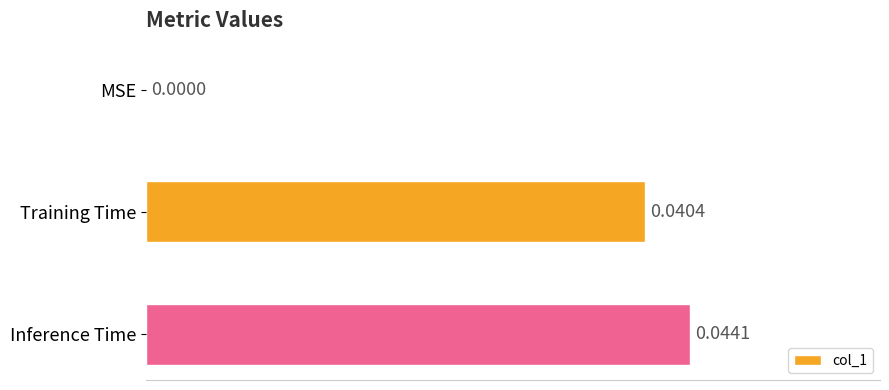

How many data points does each series have?

3